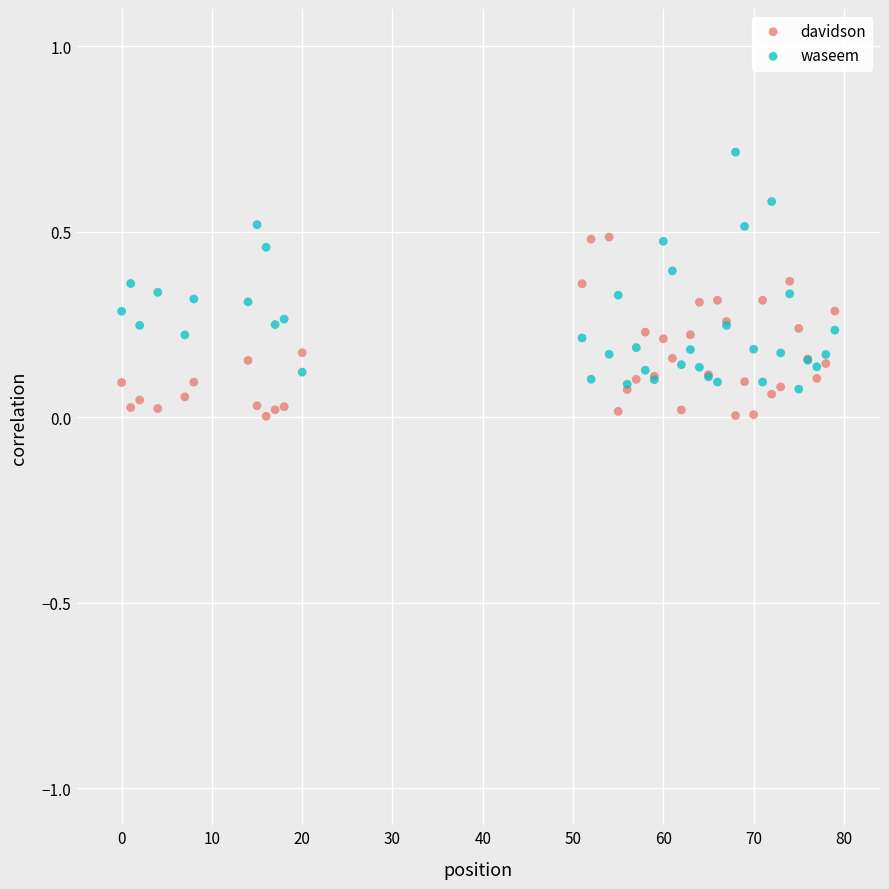

Which series contains the lowest Y value?

davidson